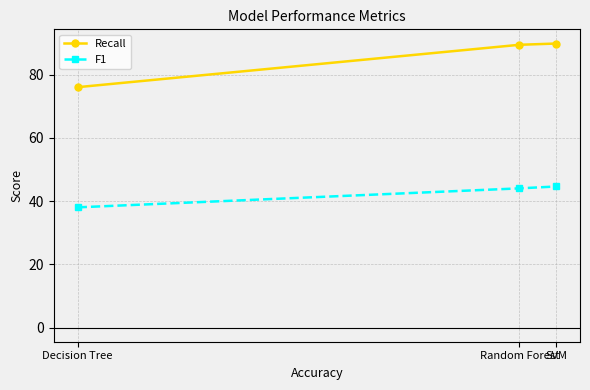

What is the greatest value displayed?

89.8